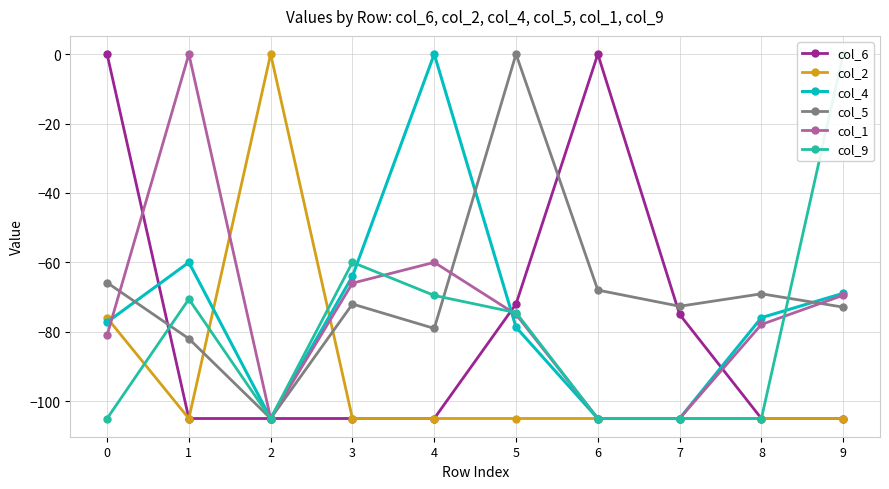

How many interior local peaks does the col_9 series have?

2